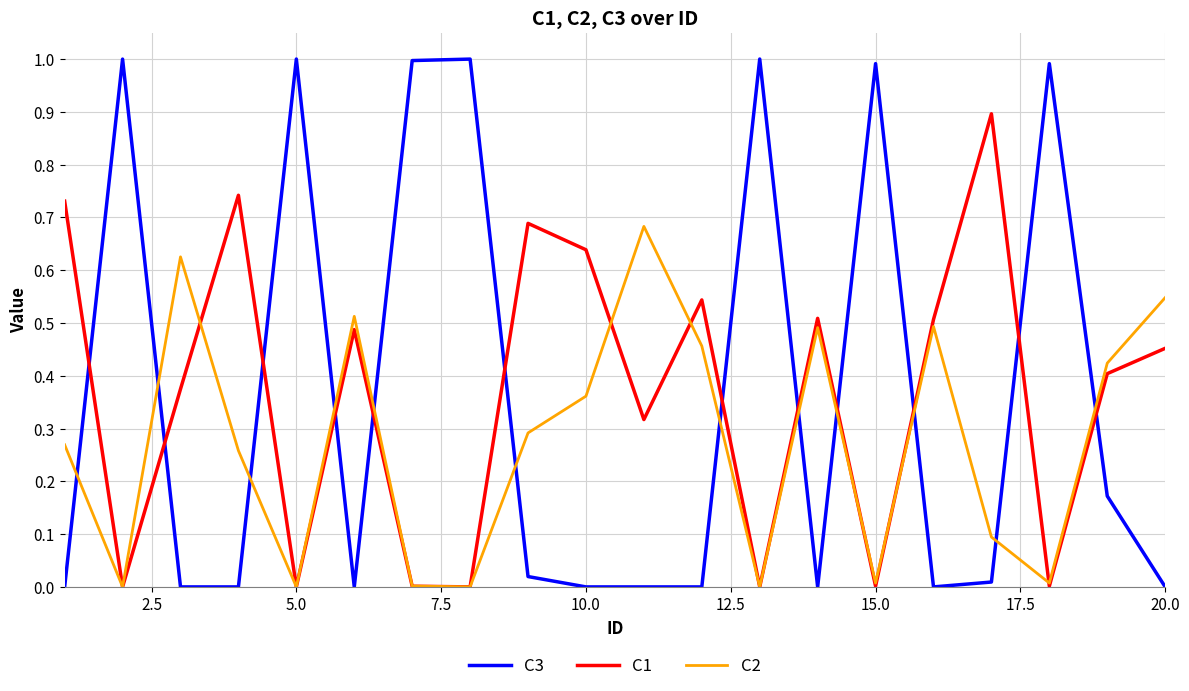

Which series ends up on top after the final intersection of C1 and C2?

C2